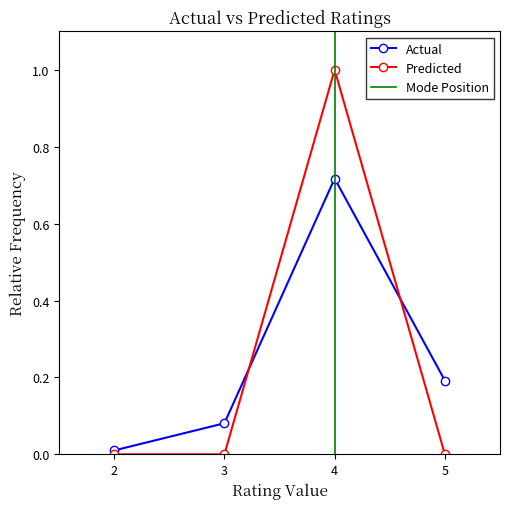

What is the maximum value for Predicted?

1.0